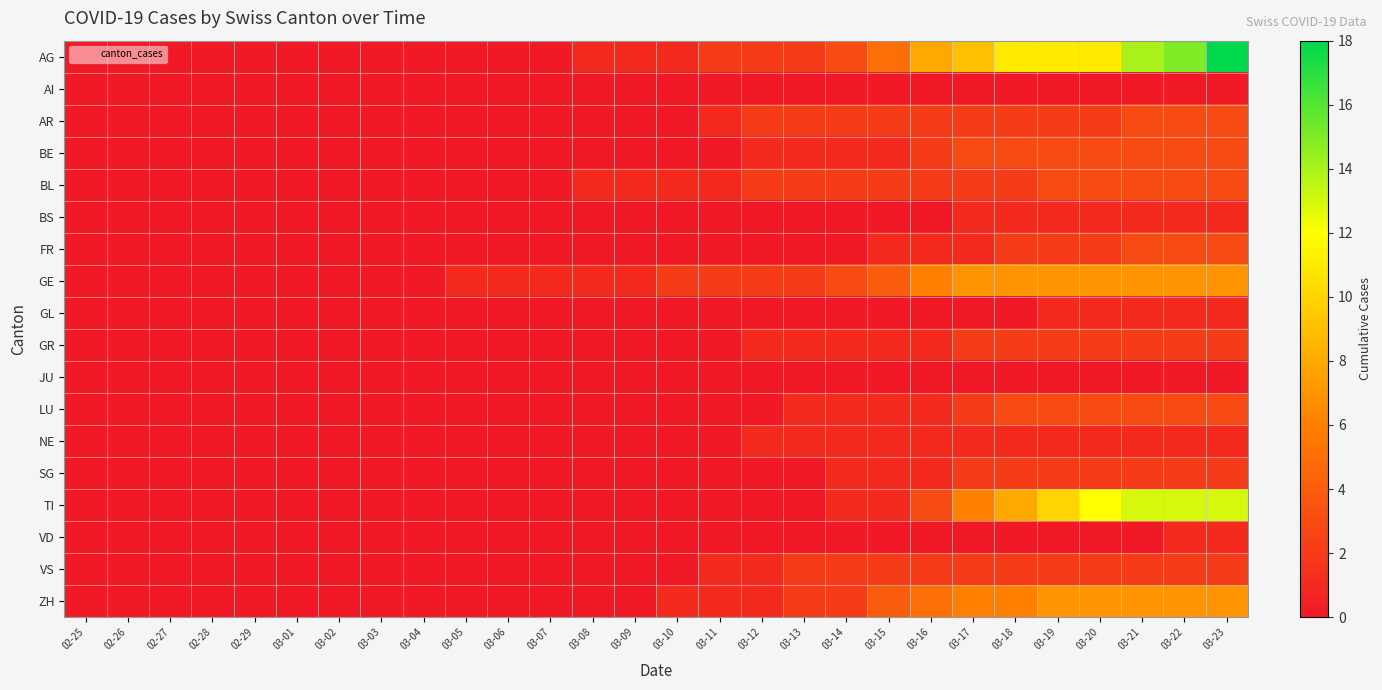

Which series has the widest spread of values?

AG